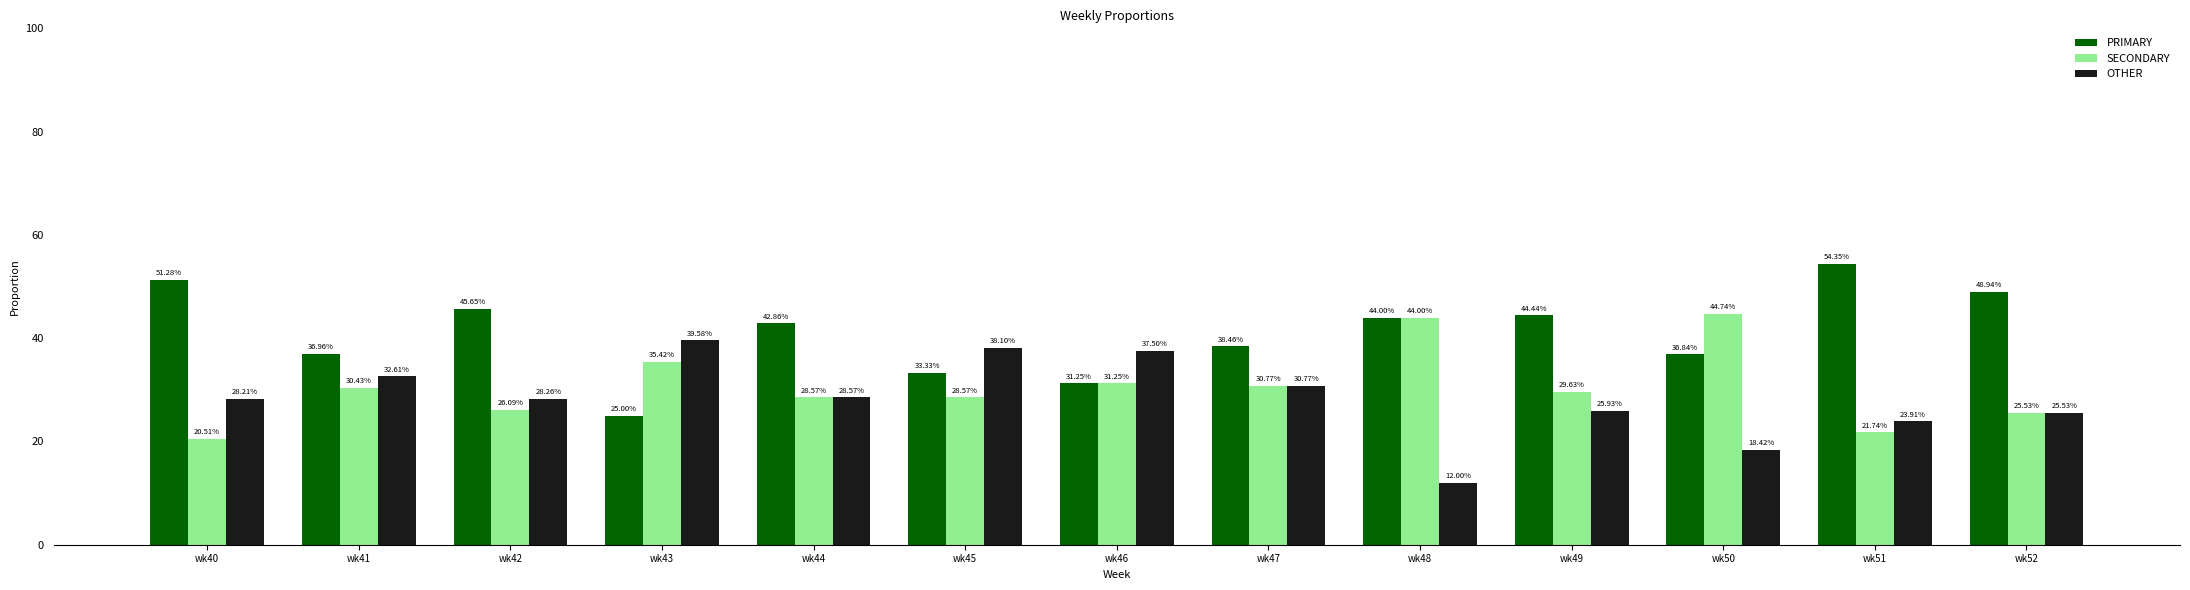

Which series changed the most between wk50 and wk51?

SECONDARY